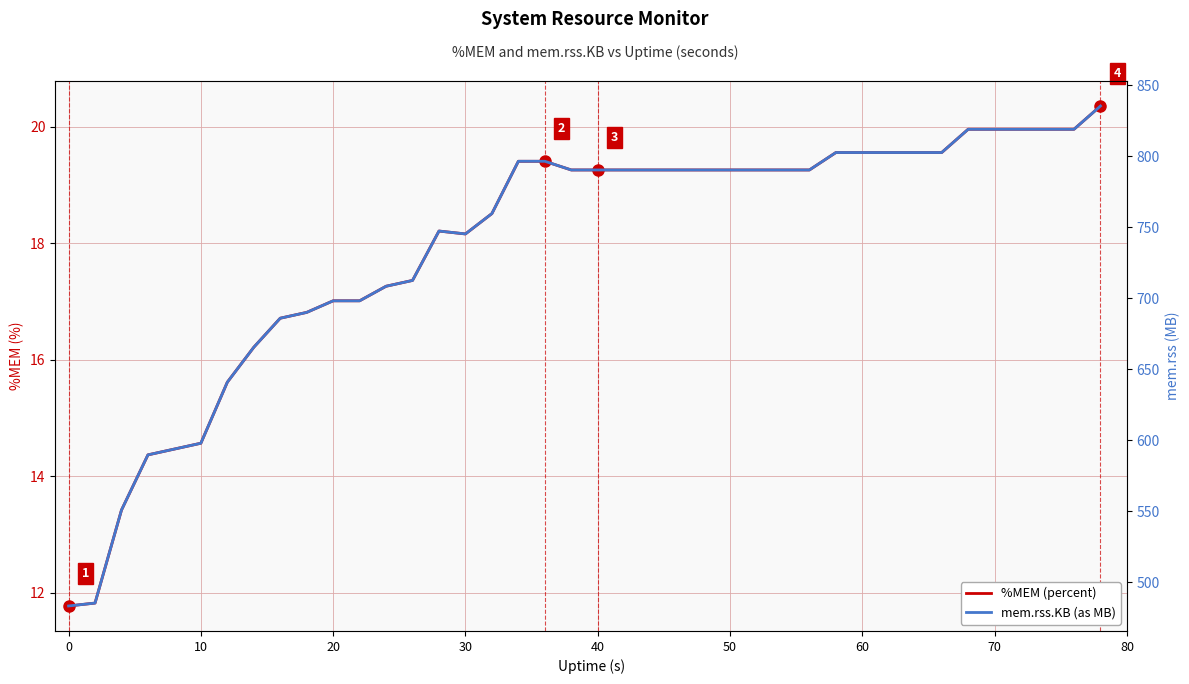

The mem.rss (MB) series shows 267.9 at 31. True or false?

False